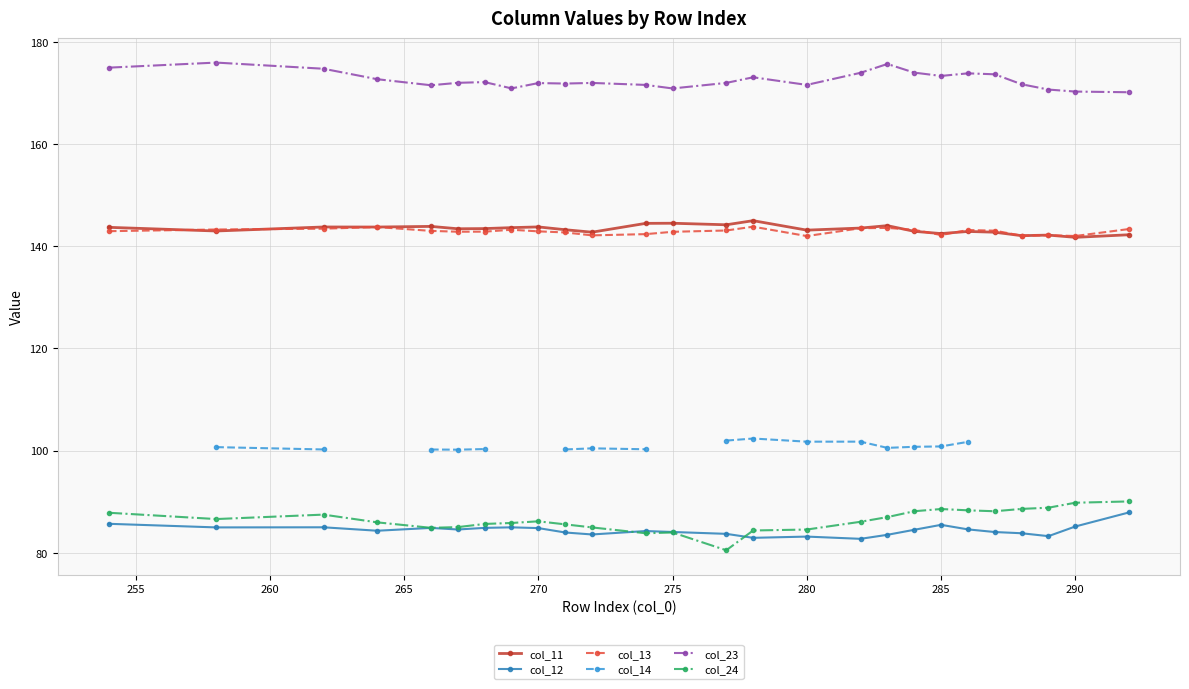

True or false: col_23 and col_24 intersect in this chart.

False